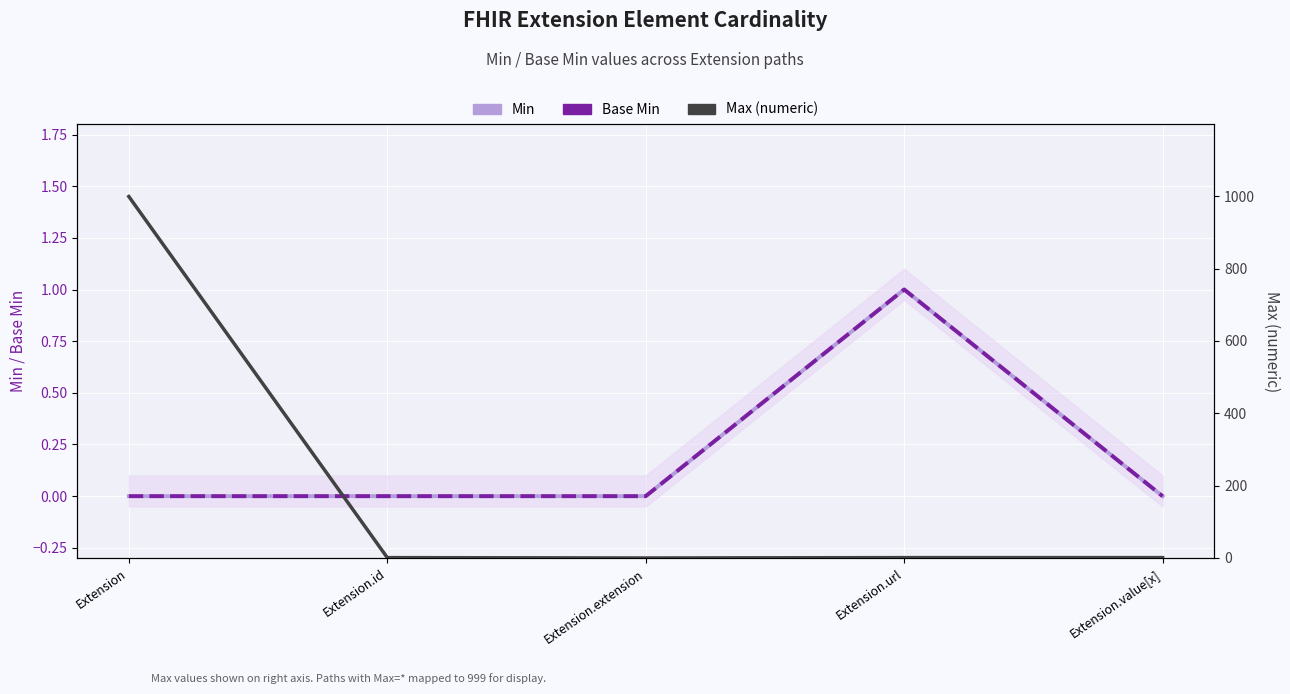

Between Extension.extension and Extension.url, which series saw the biggest shift?

Min